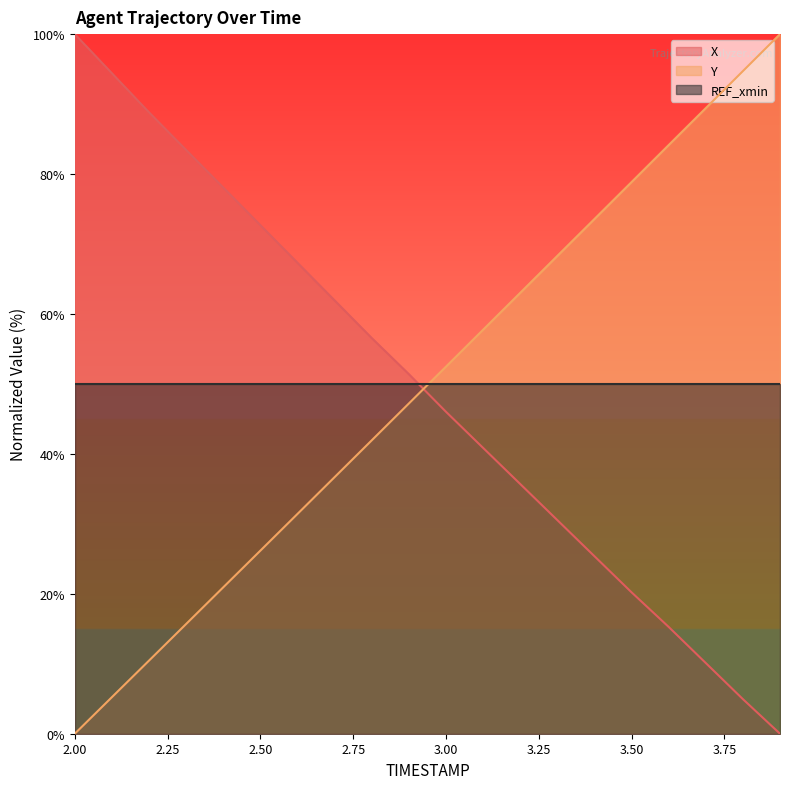

True or false: Y has a value of 15.7 at 2.3.

True